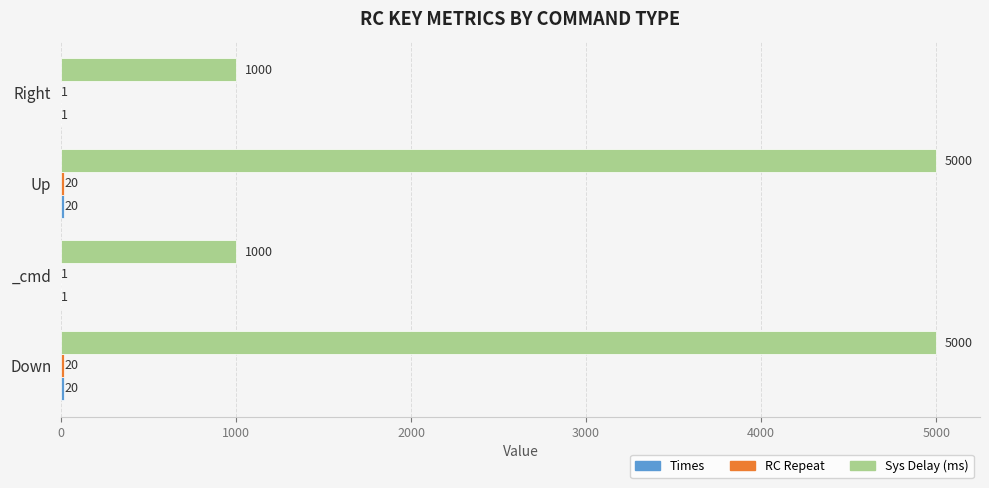

What is the greatest value displayed?

5000